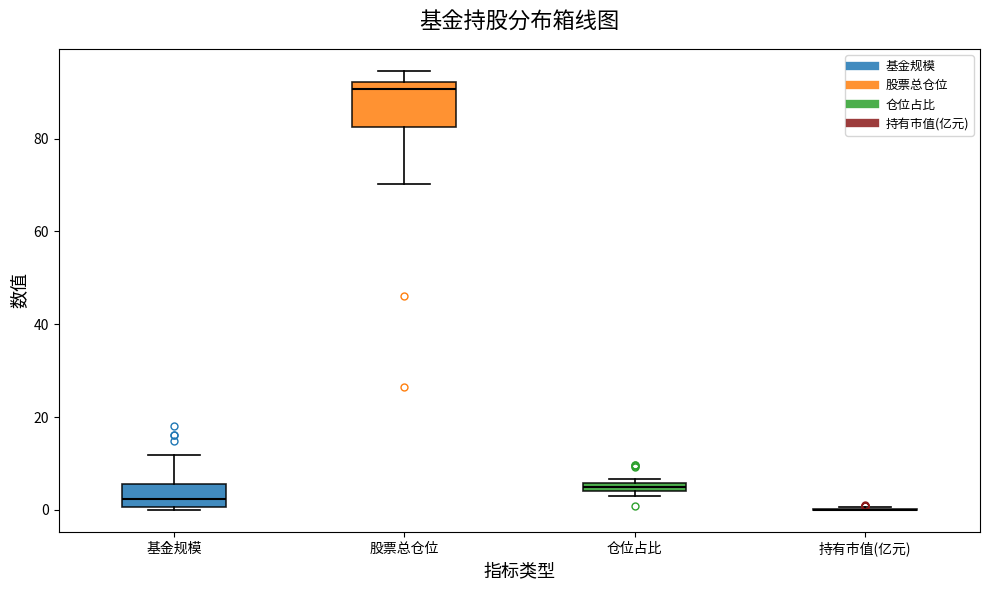

Which box is the tallest, from its lower edge to its upper edge?

股票总仓位